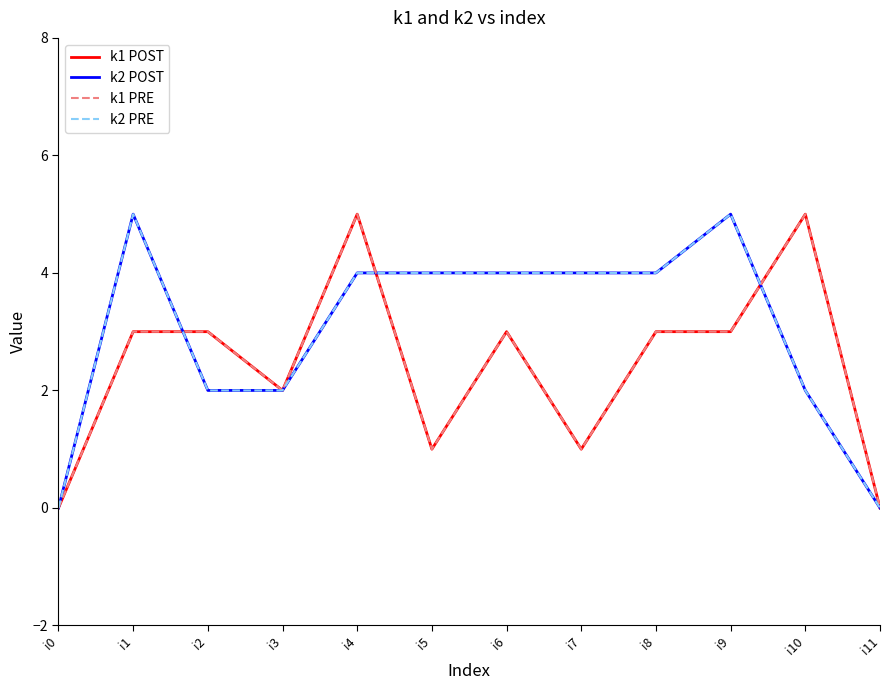

Is the value of k1 POST at i10 greater than the value of k2 POST at i10?

Yes